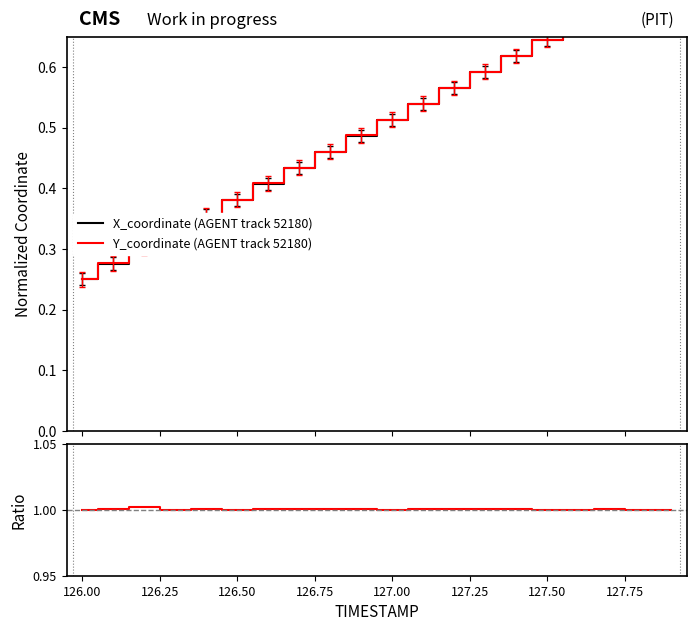

At which category does Ratio Y/X reach its first local peak?

126.25